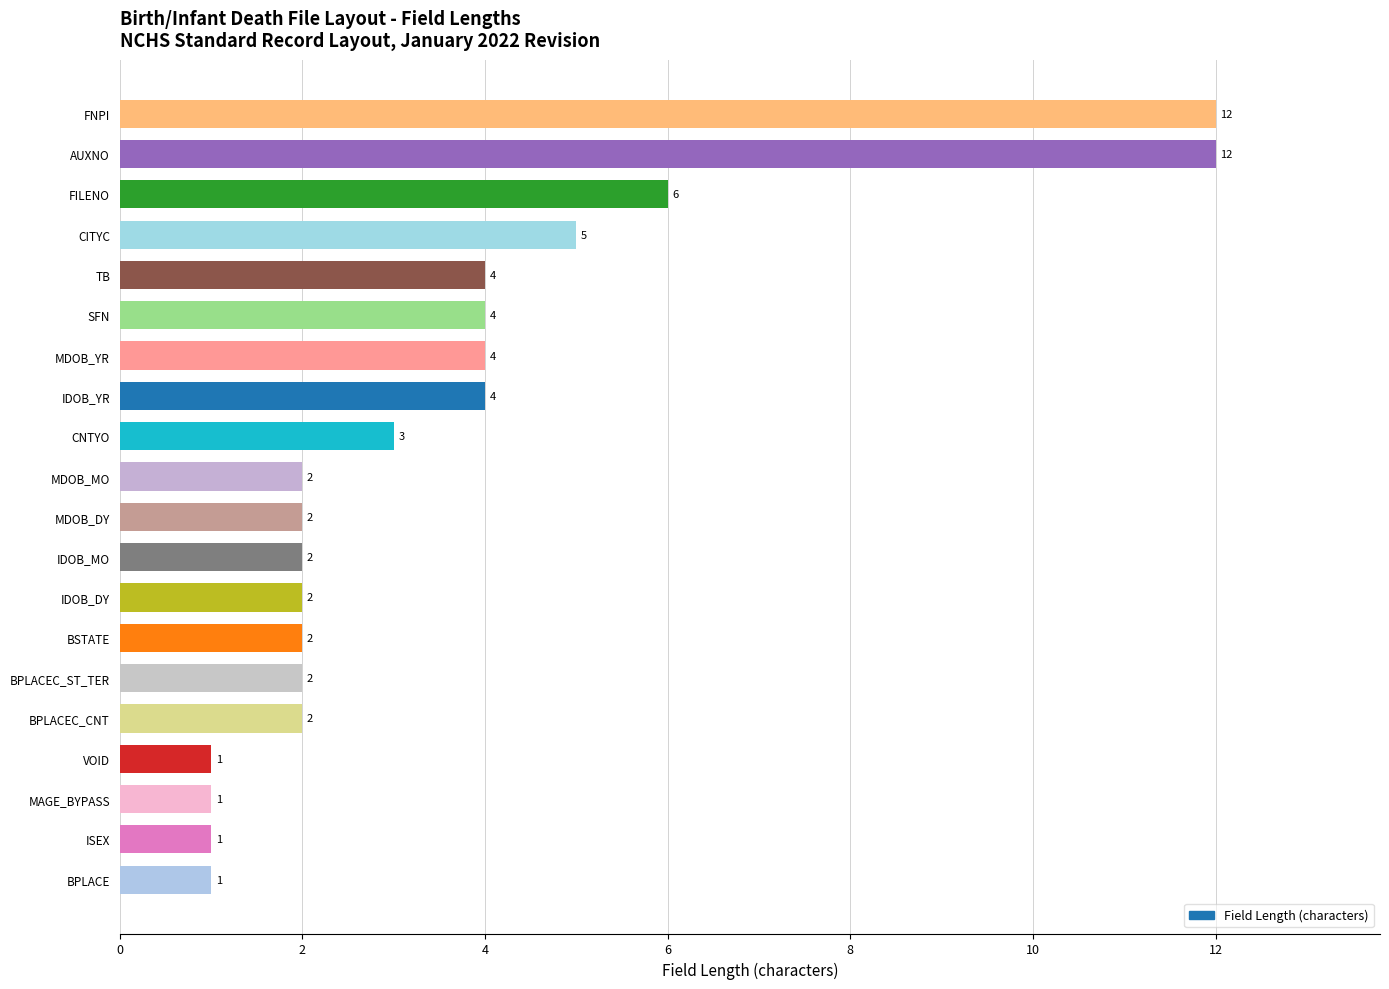

What is the approximate value at FILENO, to the nearest 5?

5